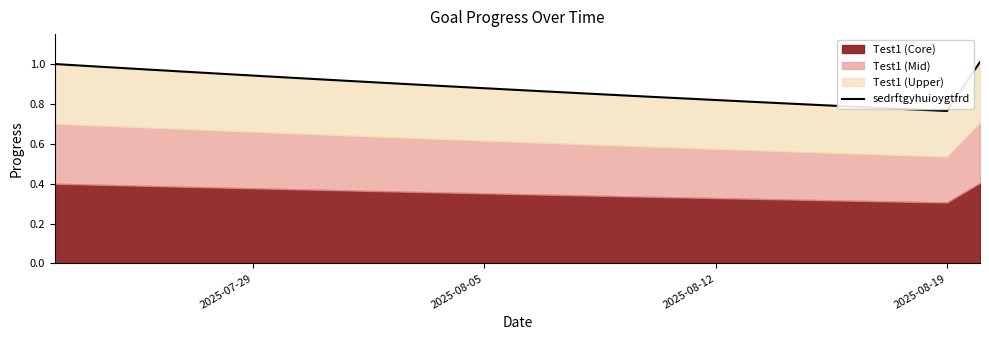

Reading left to right, extract all data points from this chart.

1.0	1.0	1.0	1.0	1.0	1.0	0.9	0.9	0.9	0.9	0.9	0.9	0.9	0.9	0.9	0.9	0.9	0.8	0.8	0.8	0.8	0.8	0.8	0.8	0.8	0.8	0.8	0.8	1.0